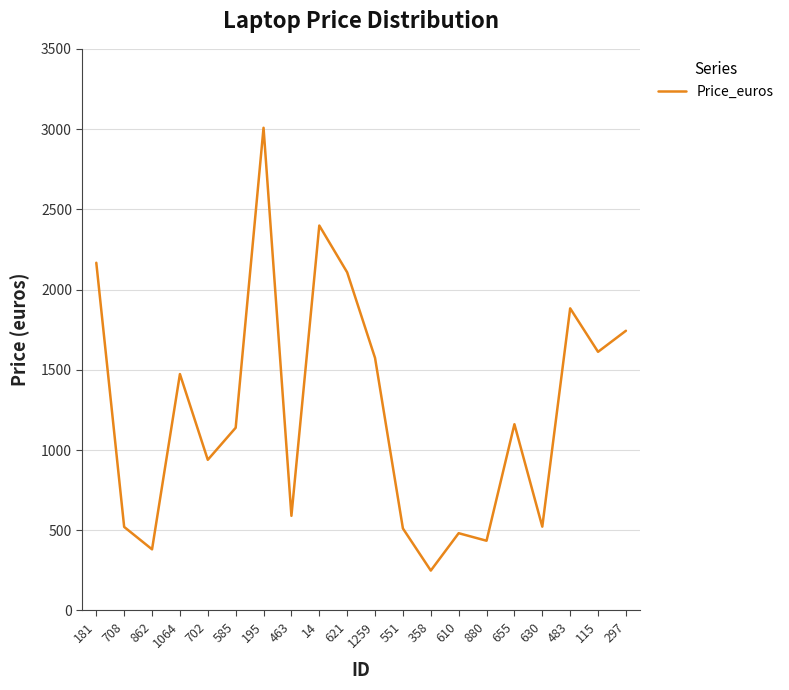

Which has a higher value, 880 or 115?

115